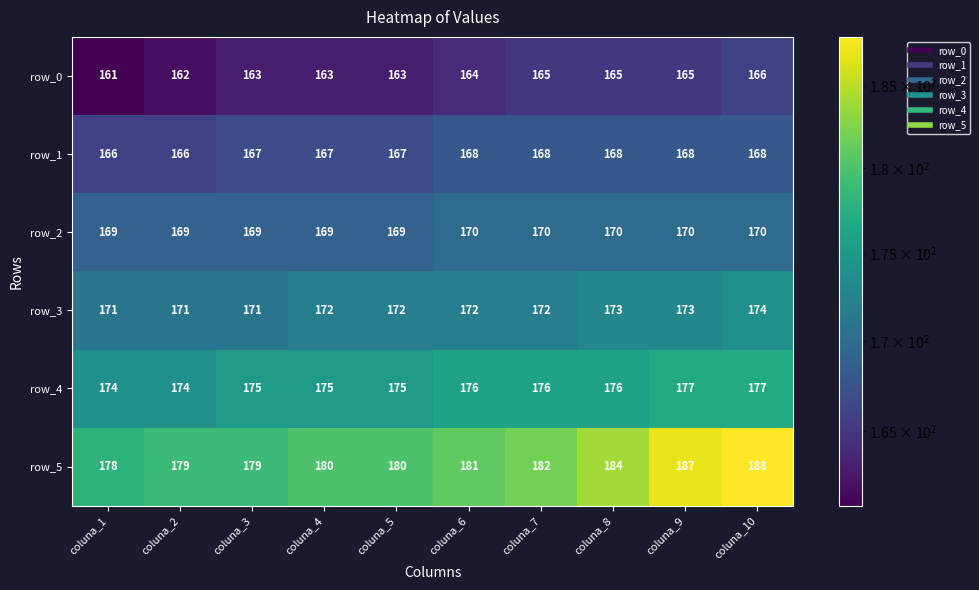

Which series has the widest spread of values?

row_5